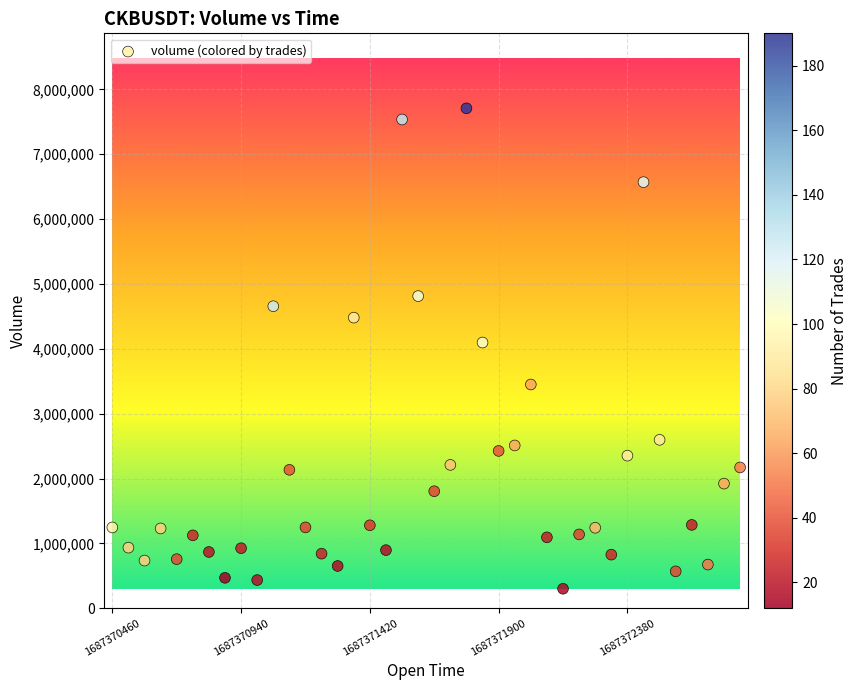

What is the range of X values (max minus min)?

2340000